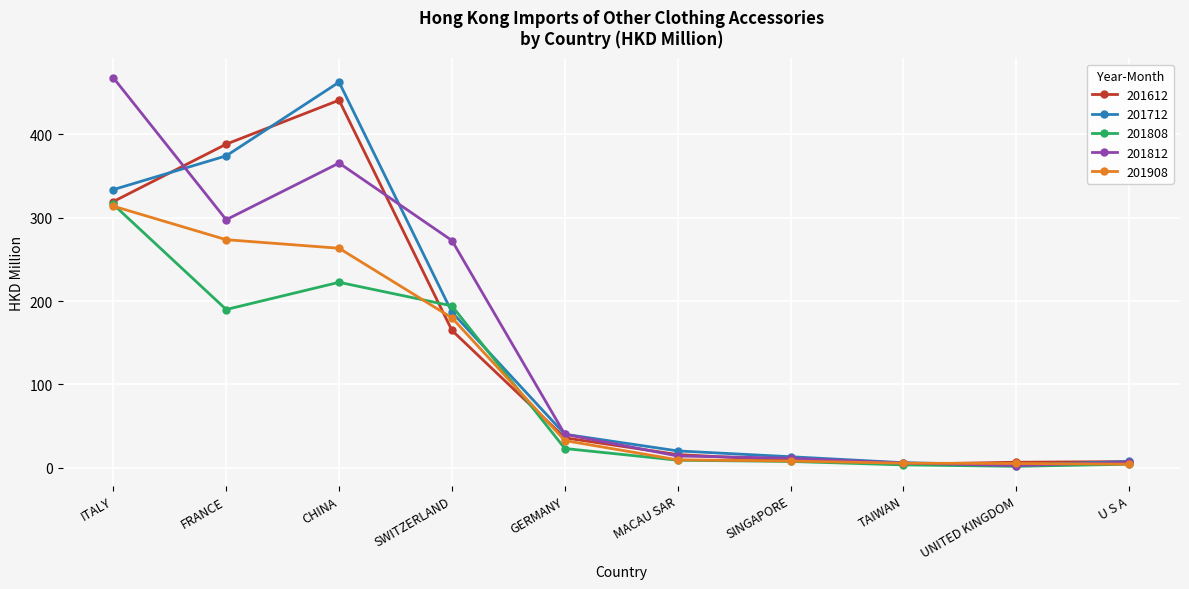

What position from the left is GERMANY?

5